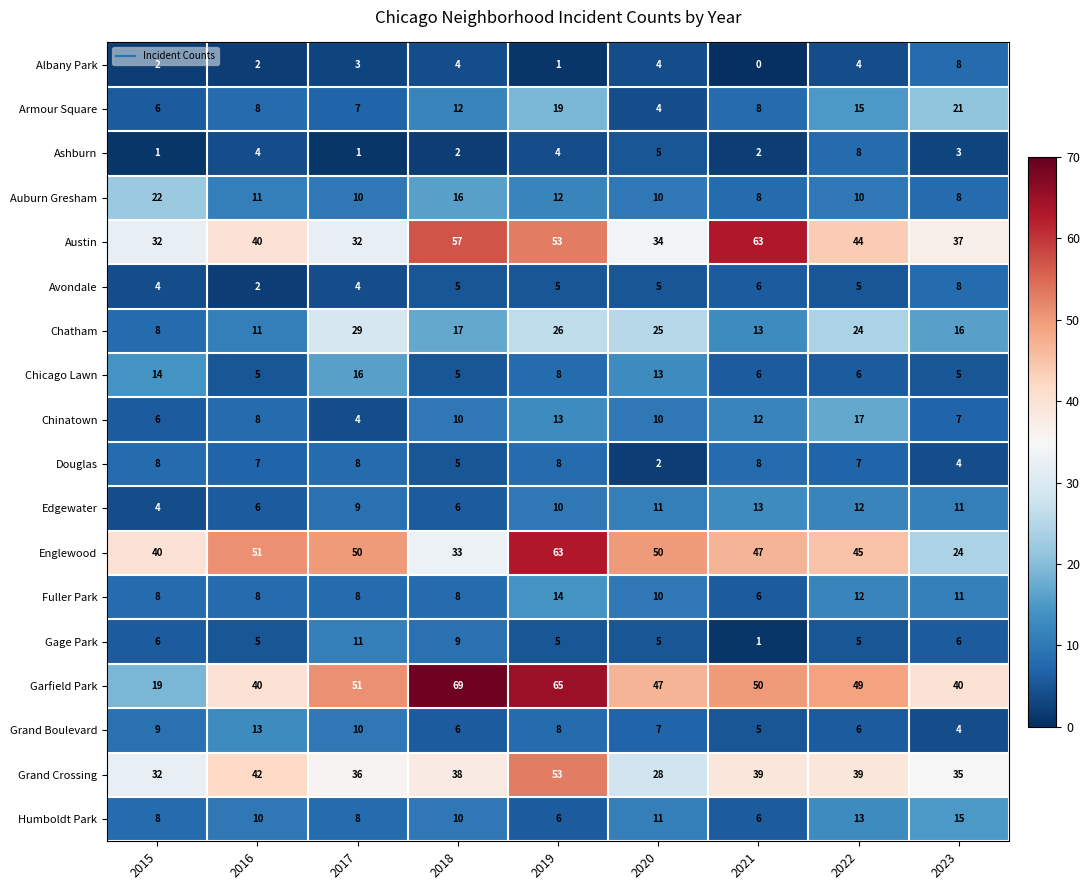

At how many categories does at least one series exceed 10?

9